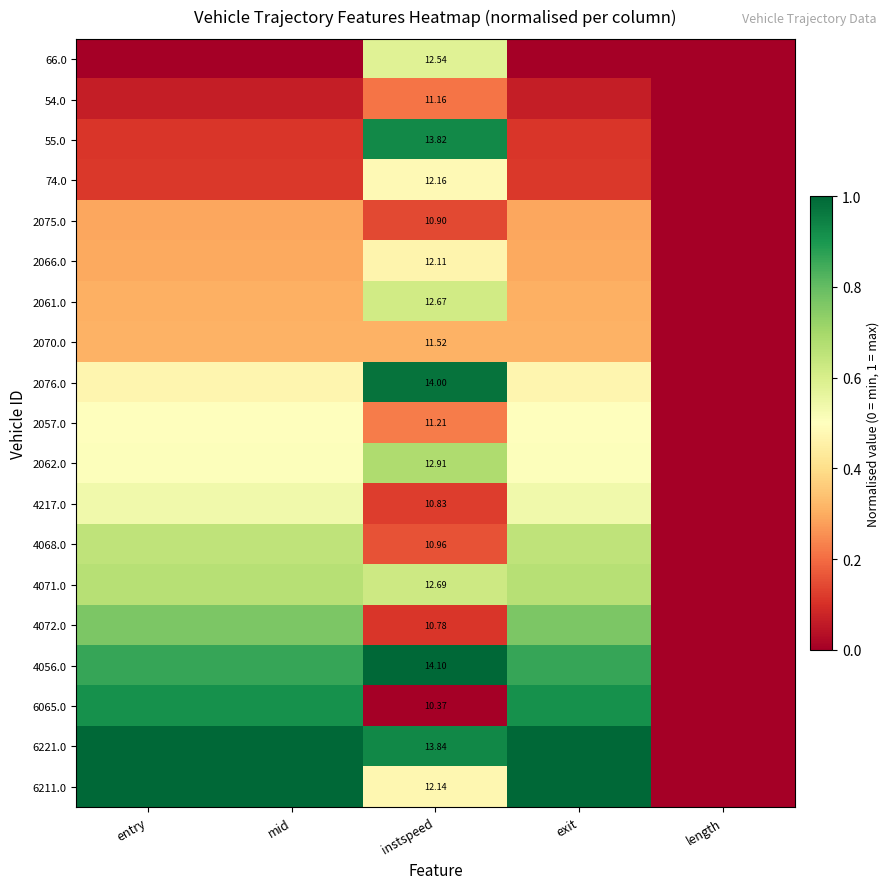

What is the difference between the maximum and second lowest values in the 6065.0 series?

0.9